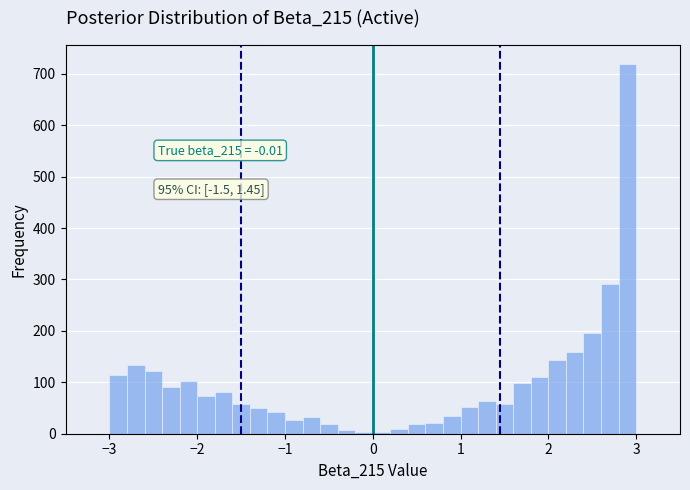

Read against the x-axis, roughly where is the centre of the tallest bar?

2.9